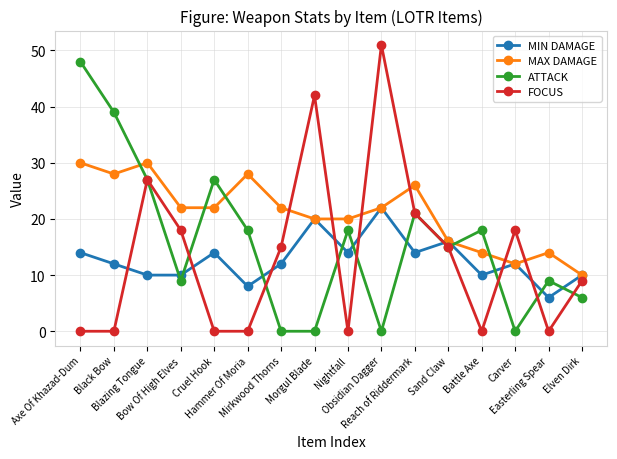

What is the difference between the highest and lowest values at Reach of Riddermark?

12